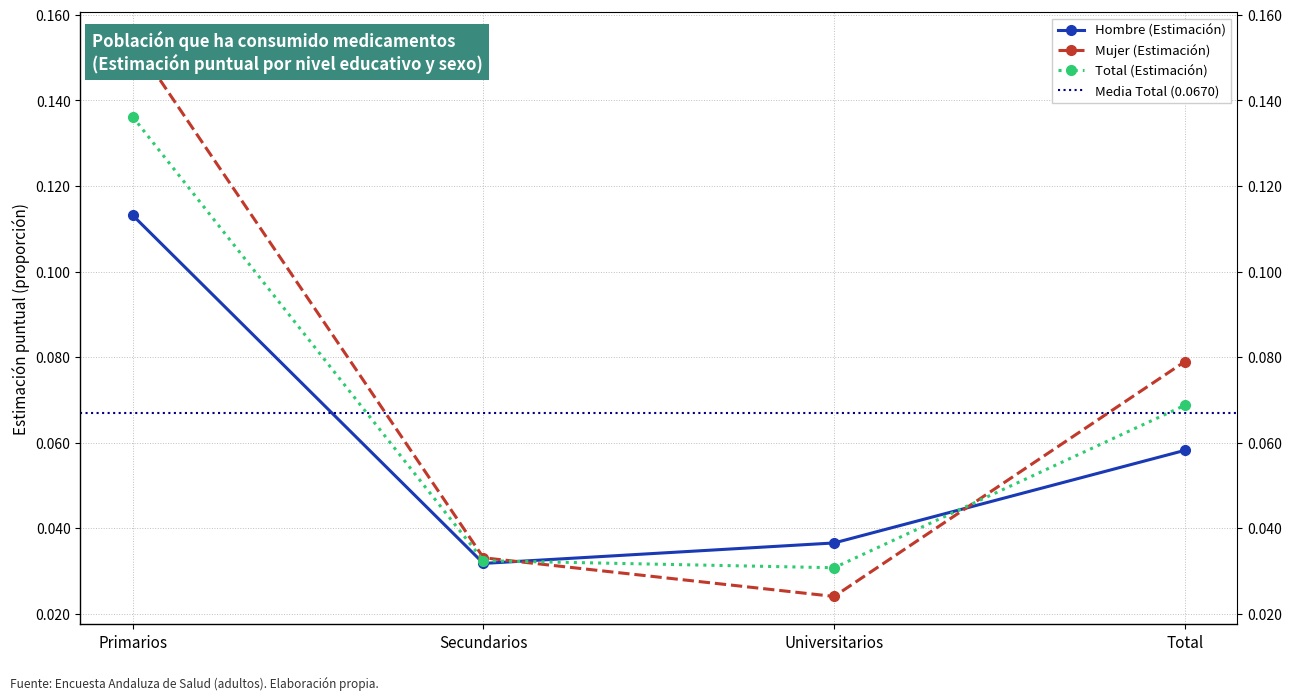

What are all the series names shown in the legend?

Hombre (Estimación), Mujer (Estimación), Total (Estimación)